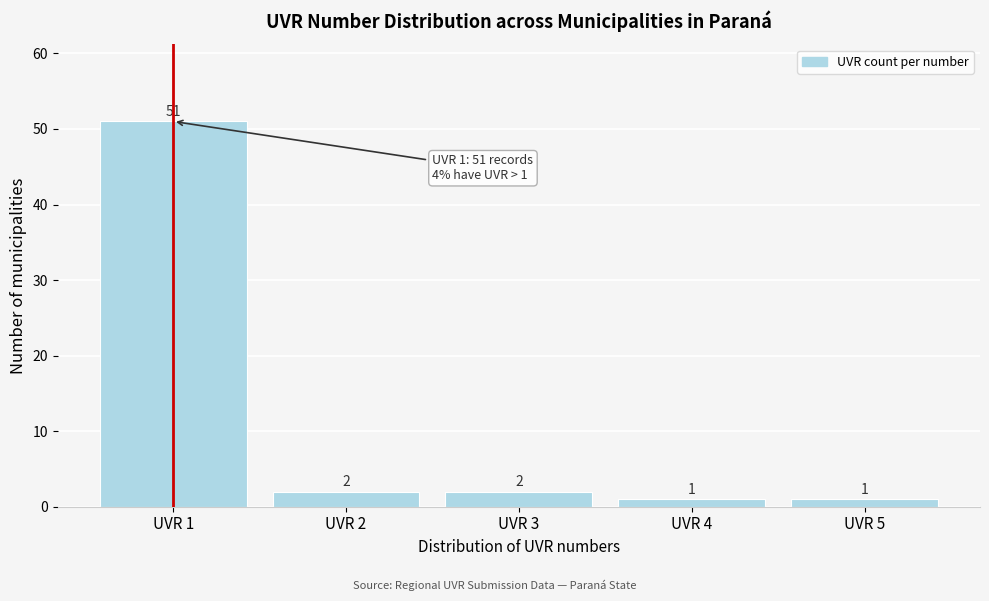

Reading left to right, what are all the values shown in this chart?

51	2	2	1	1